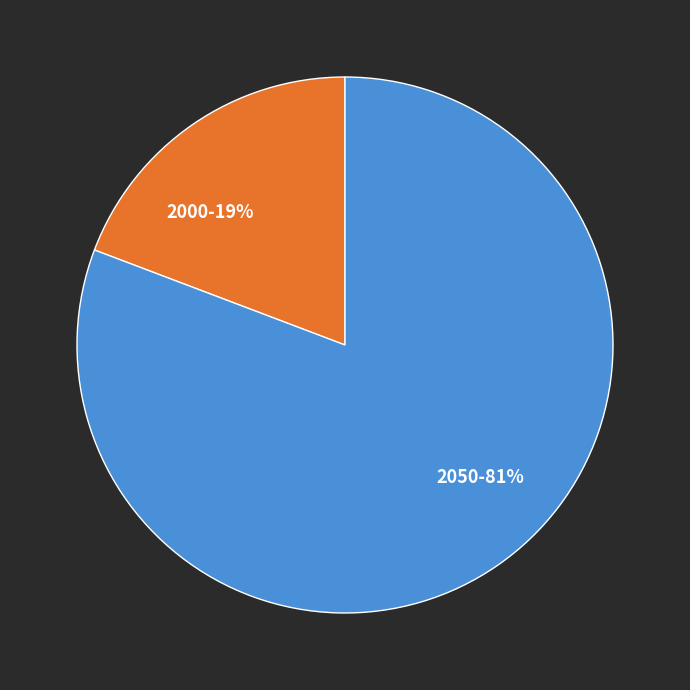

Does 2000 account for over 50% of the chart?

No